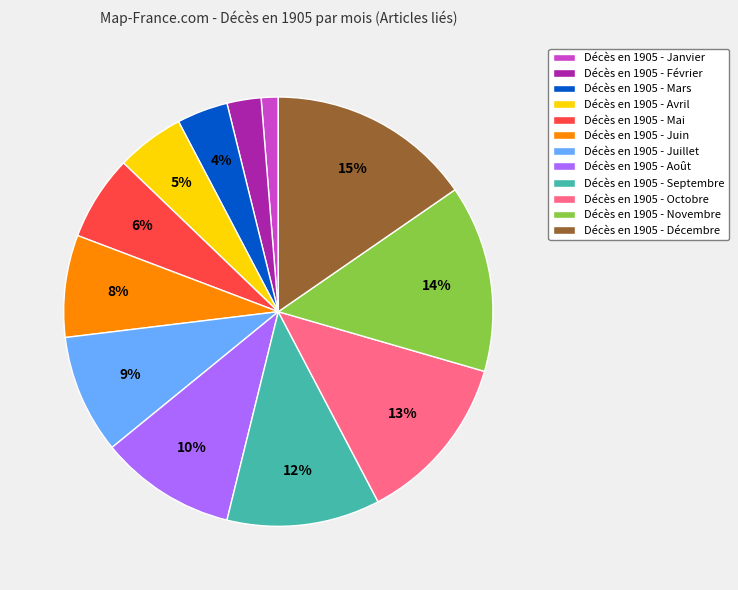

What is the ratio of the value at Décès en 1905 - Mars to the value at Décès en 1905 - Septembre?

0.3